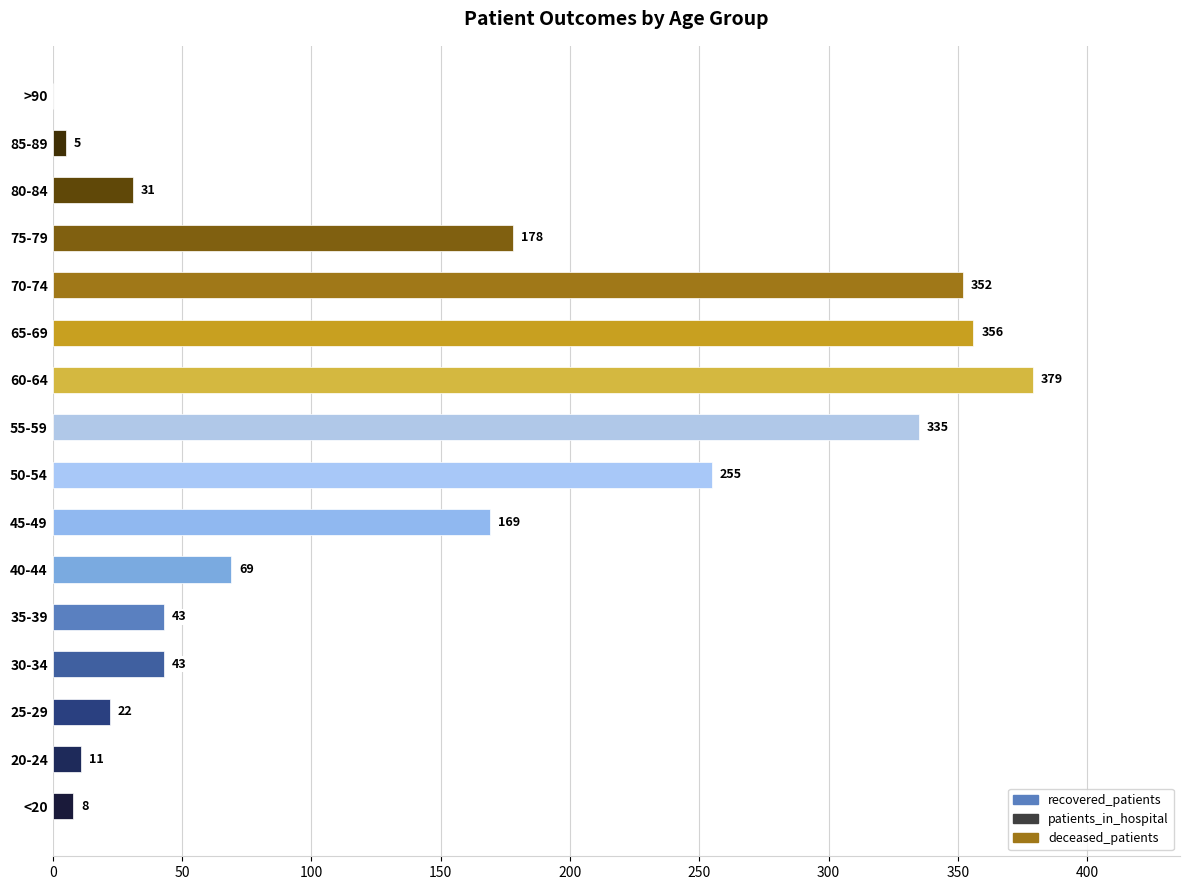

Does the chart contain stacked bars?

No